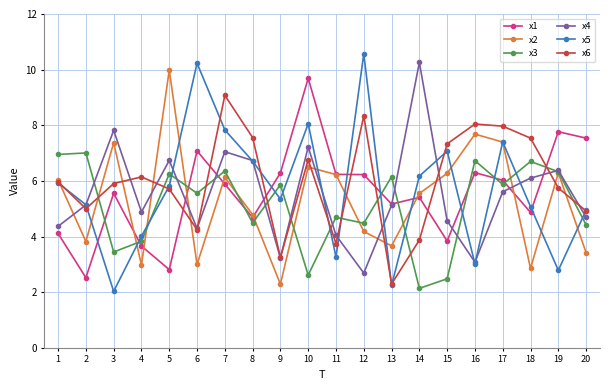

True or false: x3 has a value of 7.0 at 2.

True